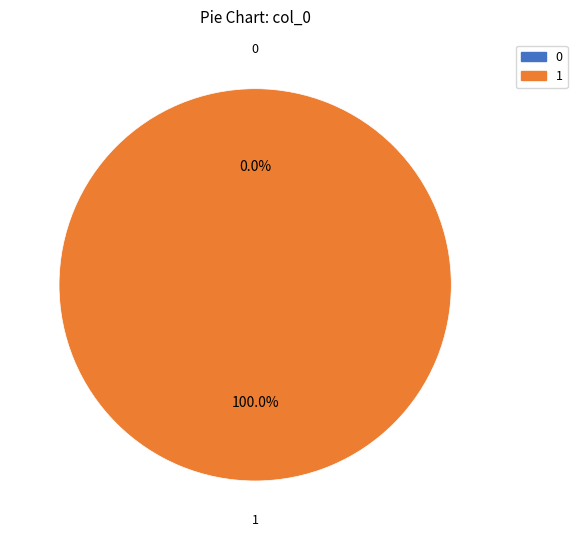

To the nearest percent, what is the difference between the 0 and 1 slice percentages?

100%